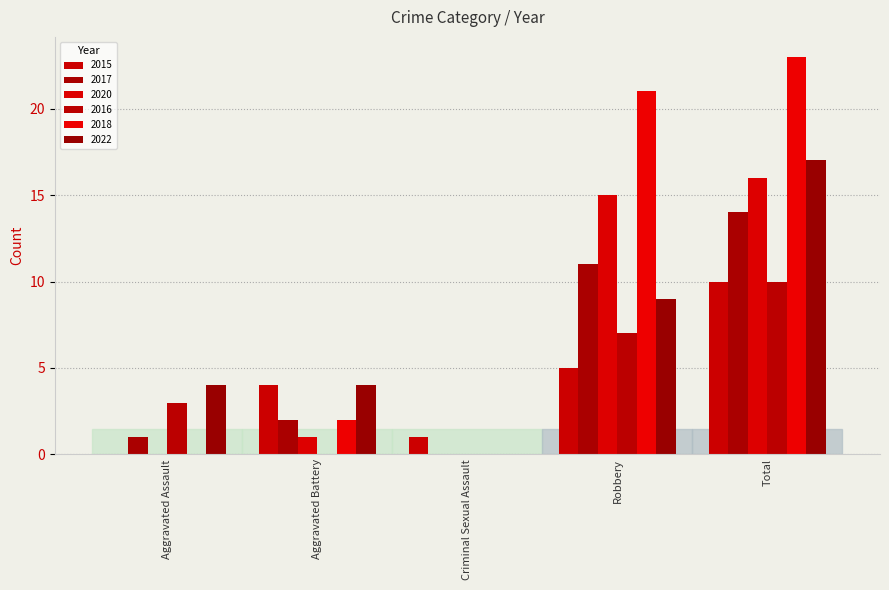

How many series are shown in this chart?

6